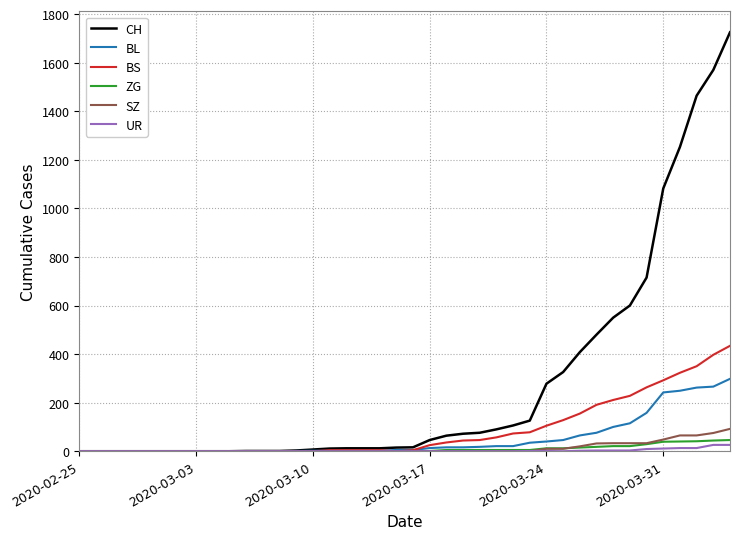

What is the maximum value shown in the chart?

1725